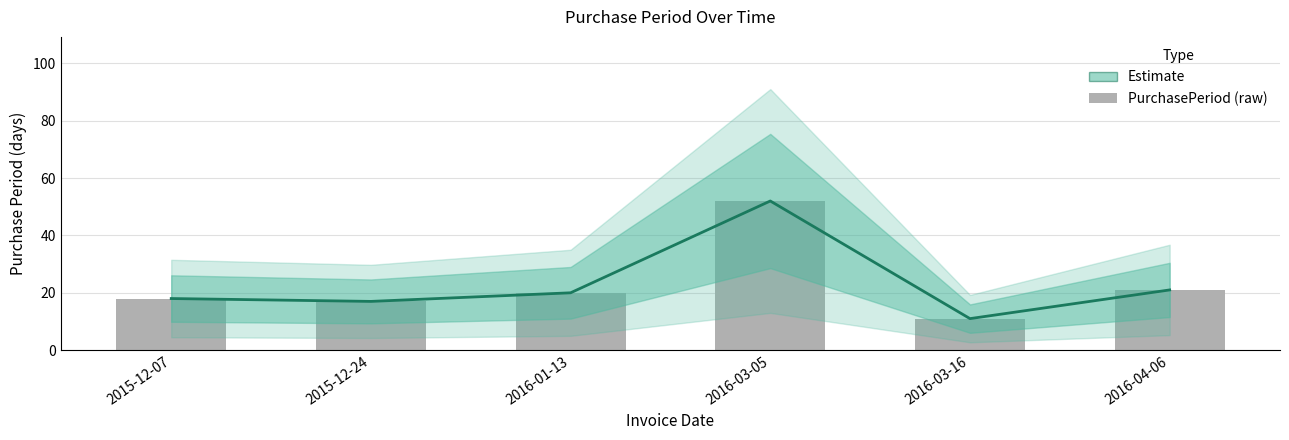

What is the sum of all PurchasePeriod (raw) values?

139